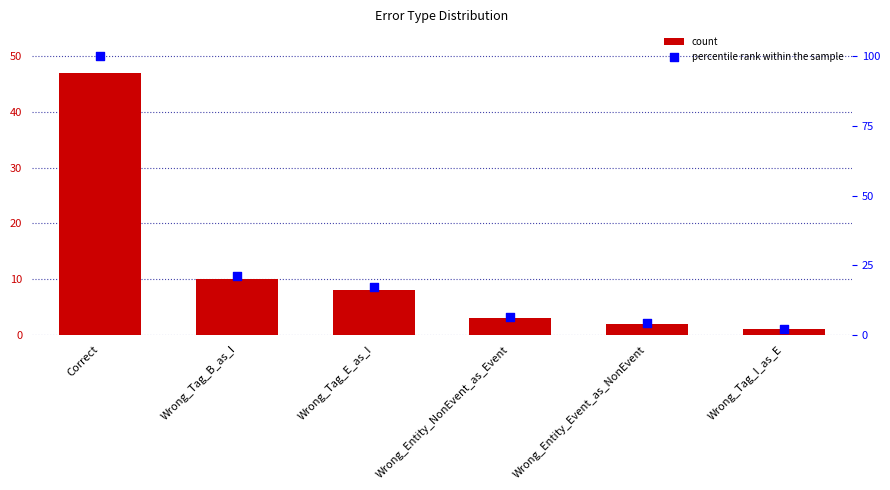

Is the value of count at Wrong_Tag_E_as_I greater than the value of percentile rank within the sample at Wrong_Entity_Event_as_NonEvent?

Yes